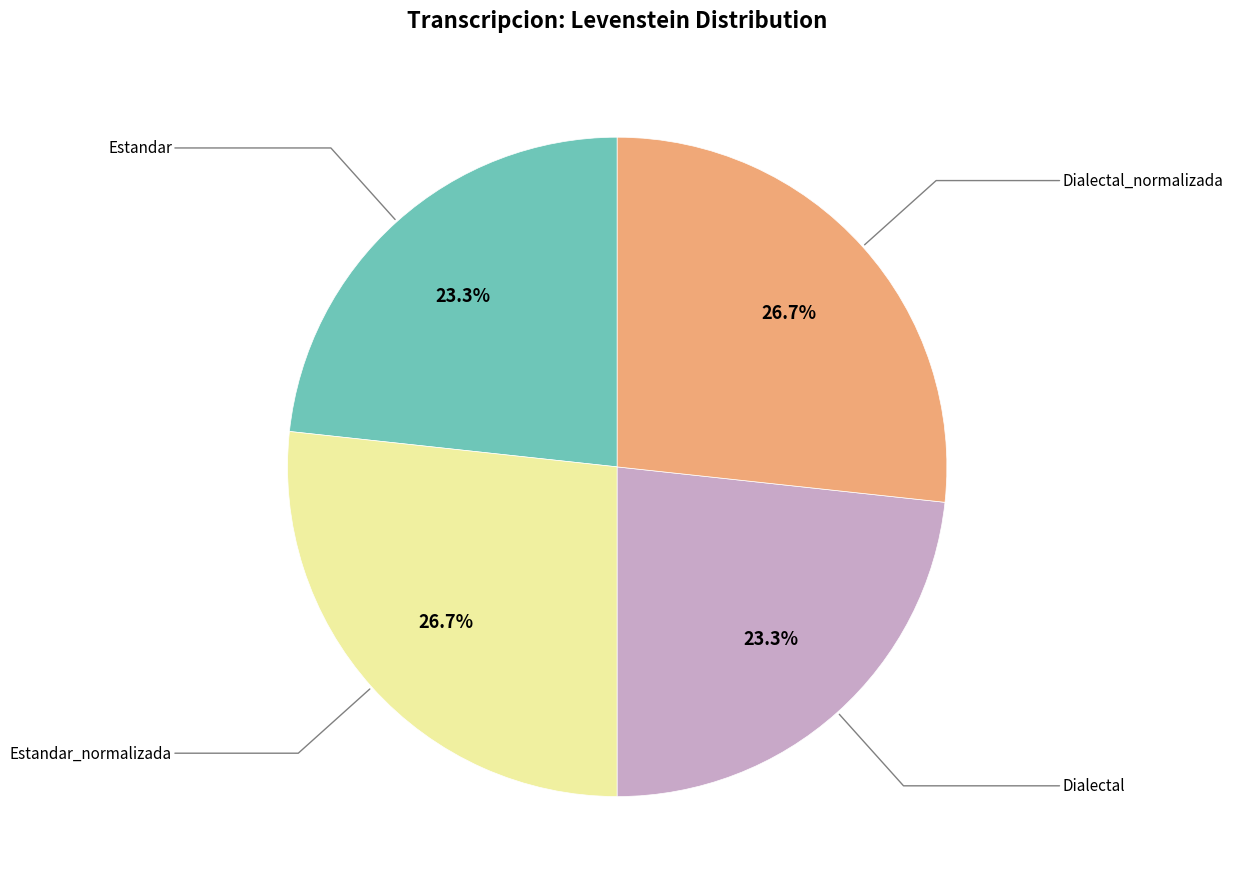

How many slices are in this pie chart?

4